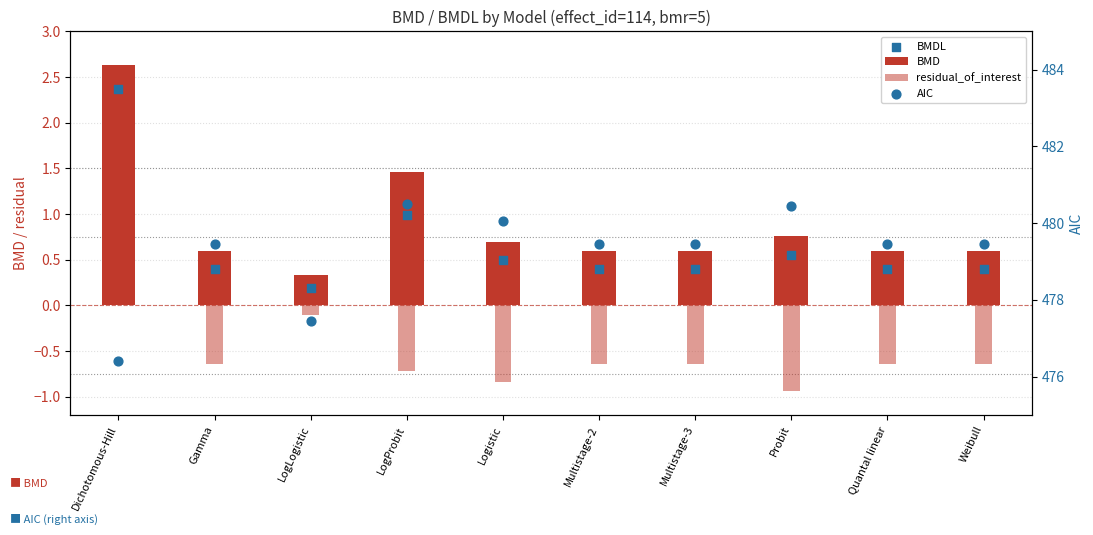

Which series contains the highest Y value?

AIC